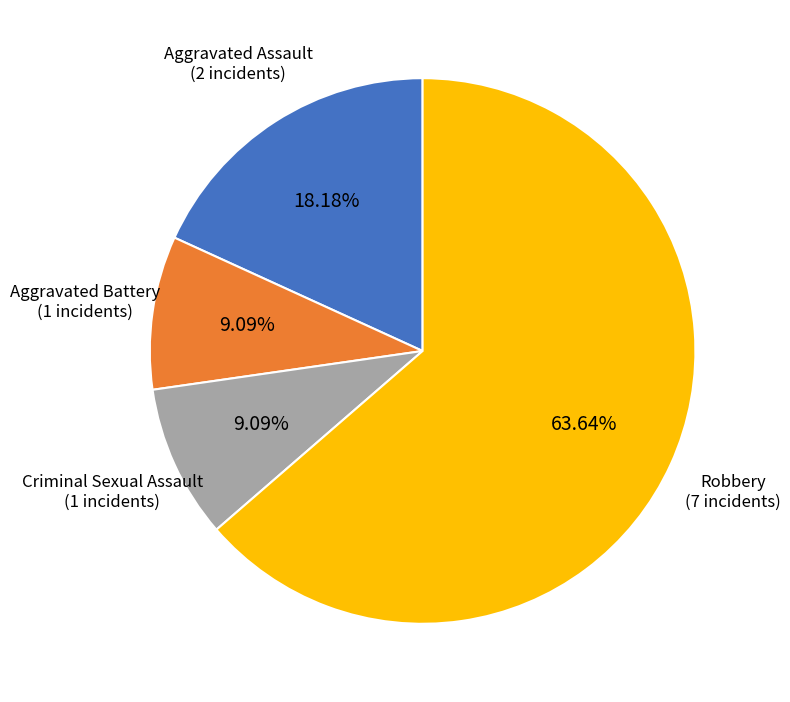

How many segments does this pie chart have?

4